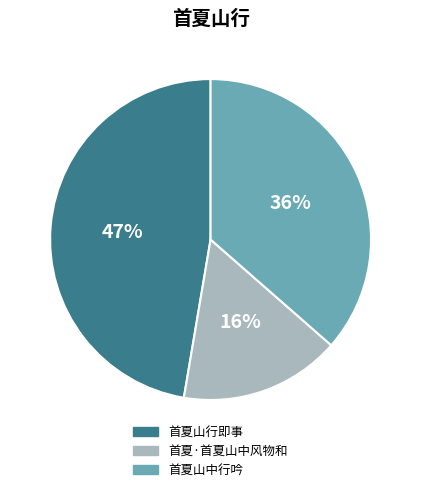

Approximately how many times larger is the value at 首夏山行即事 compared to 首夏山中行吟?

1.3